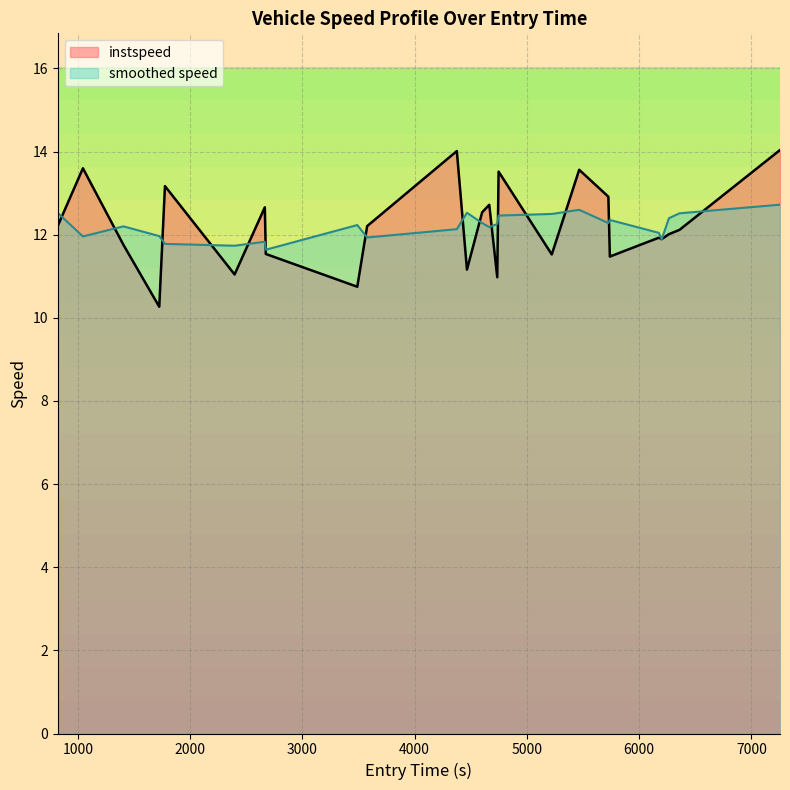

How many interior local valleys (lower than both neighbors) does the data have?

8